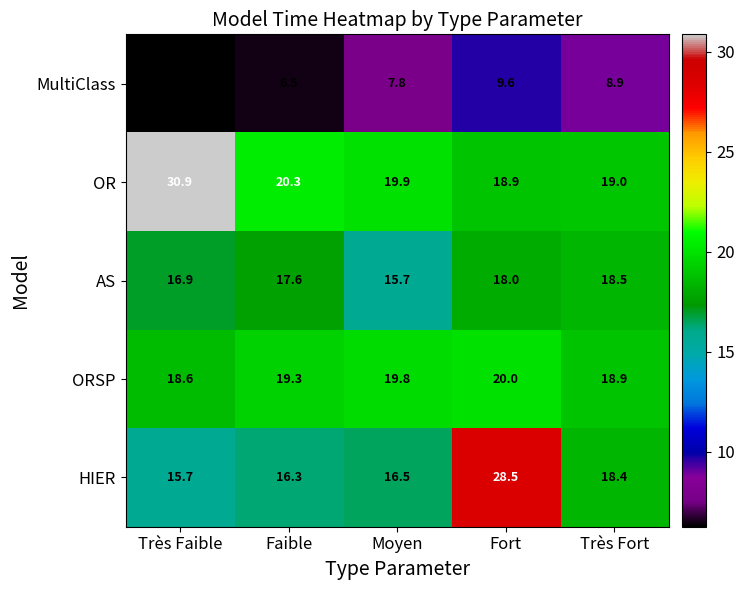

Count the number of categories in the chart.

5